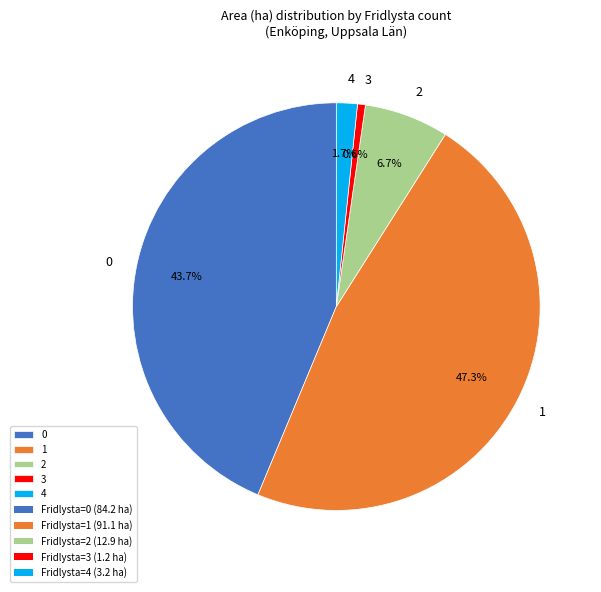

Rank the categories by value from lowest to highest.

3, 4, 2, 0, 1